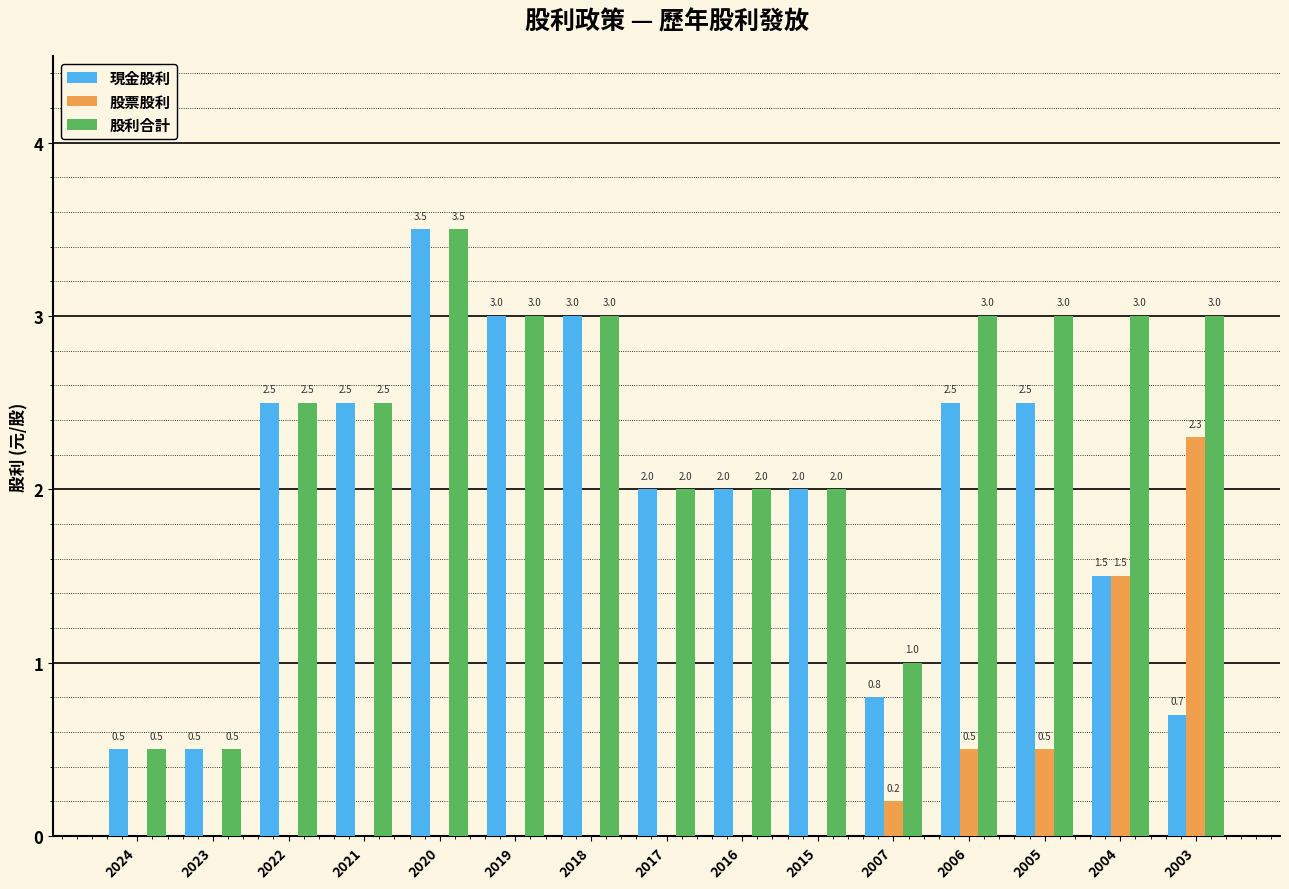

What is the average value of the 現金股利 series?

2.0